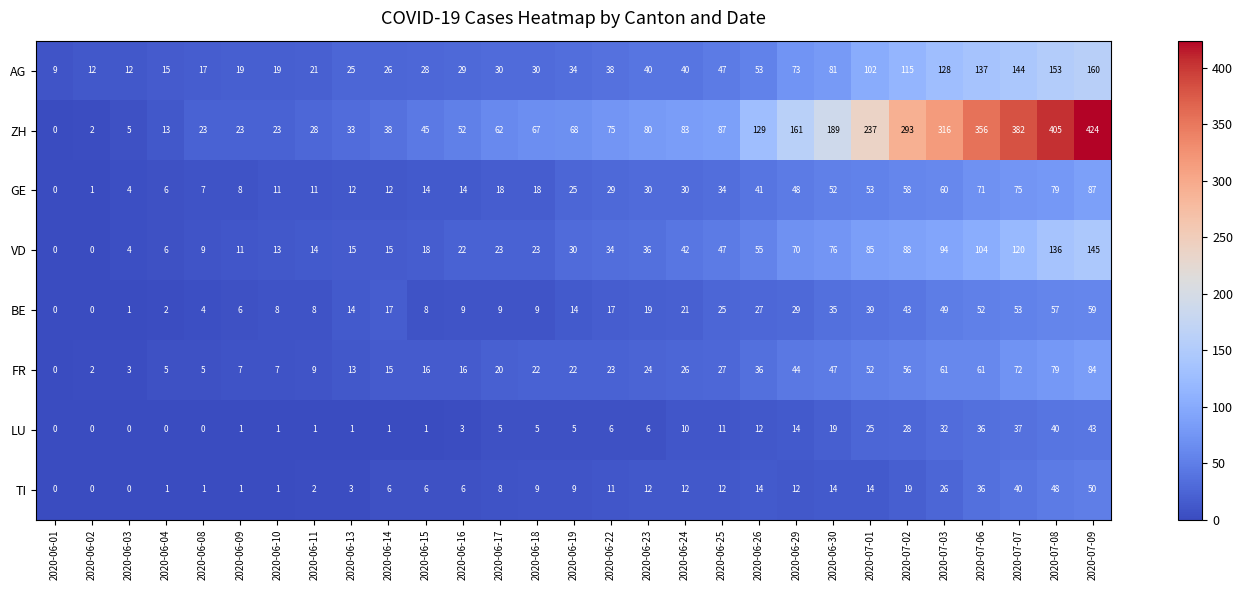

The value of BE at 2020-06-19 is 14. True or false?

True